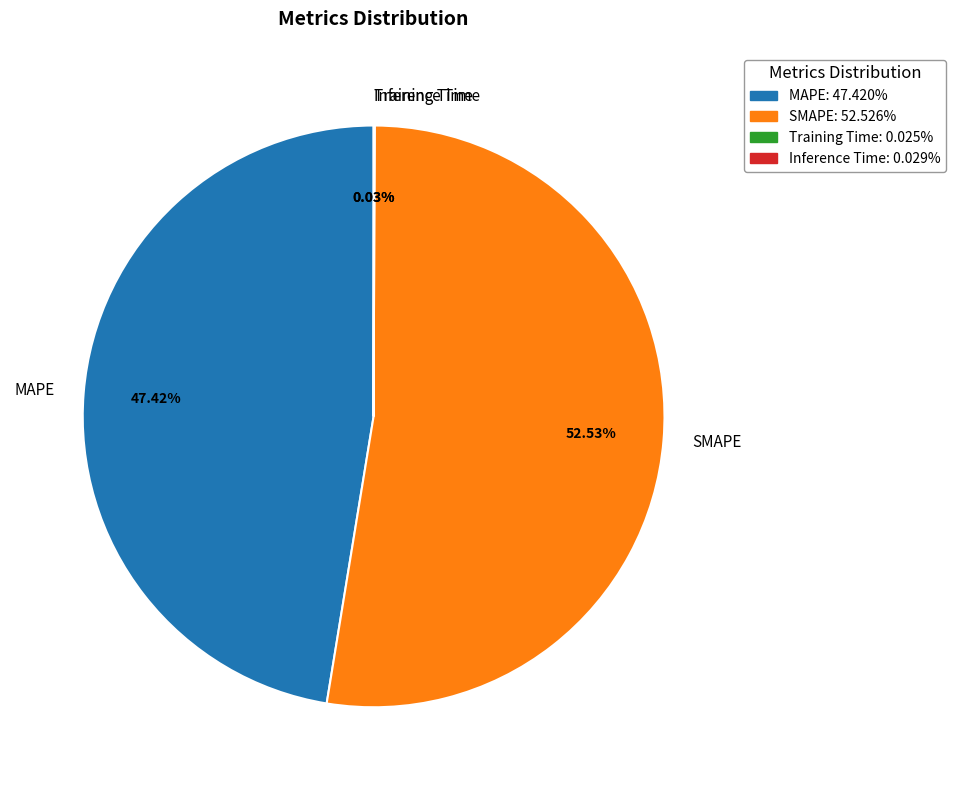

What is the largest slice in the pie chart?

SMAPE